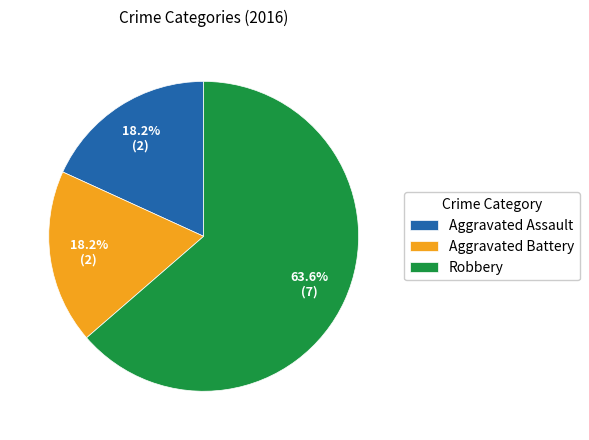

What is the ratio of the value at Aggravated Assault to the value at Robbery?

0.3